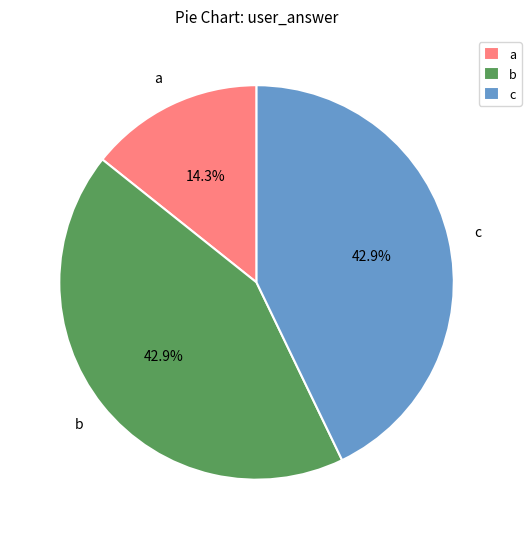

To the nearest percent, what portion does c represent?

43%